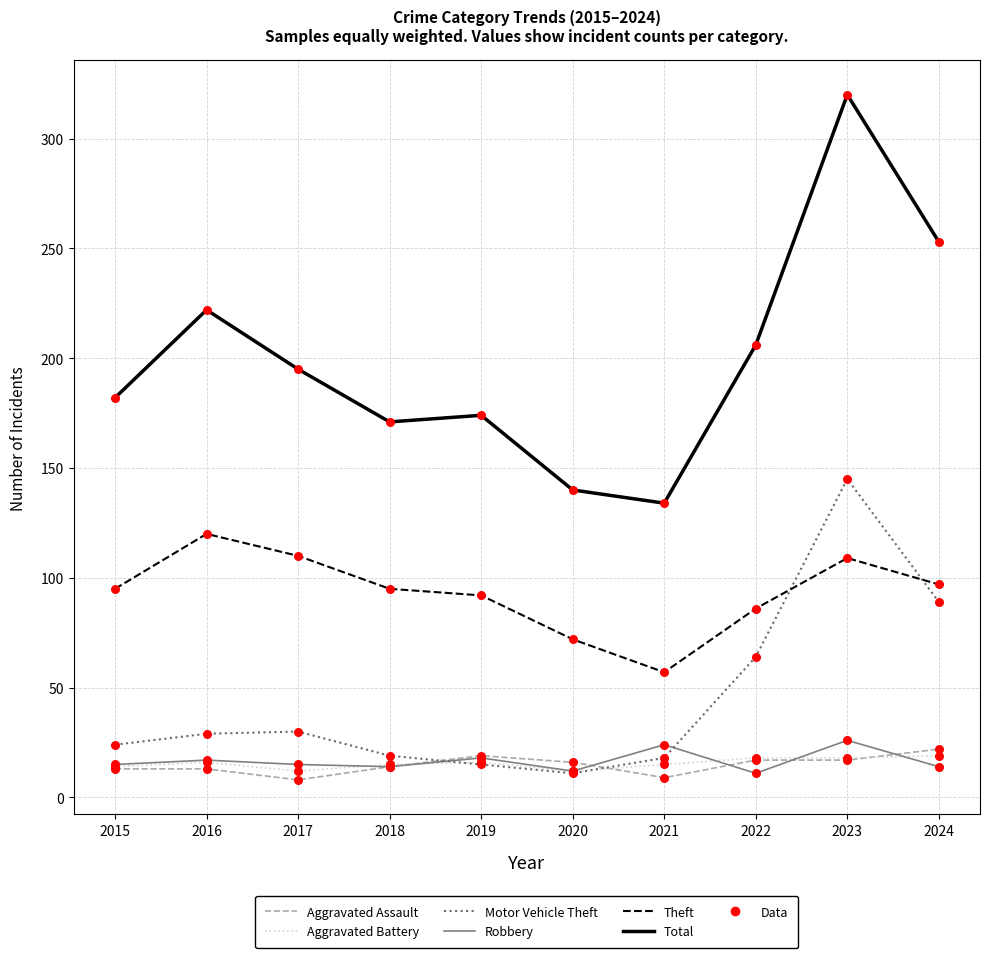

Which series has the largest total across all categories?

Total